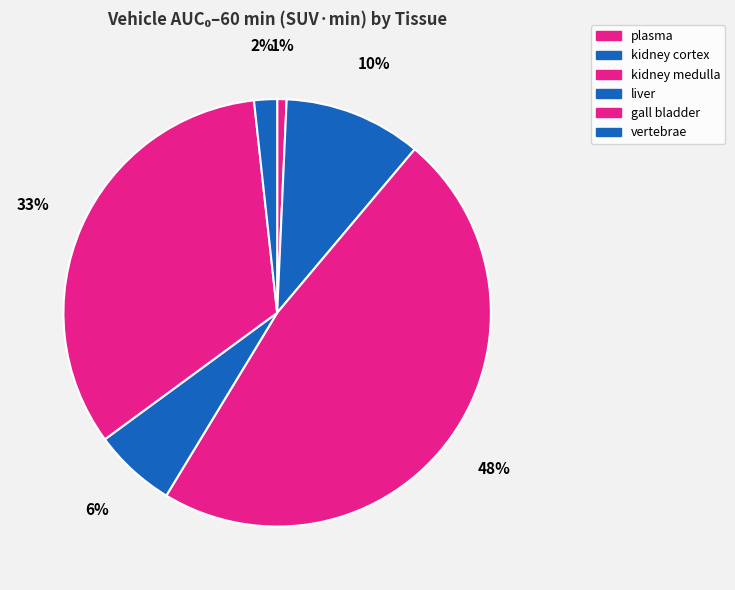

Does liver account for over 50% of the chart?

No